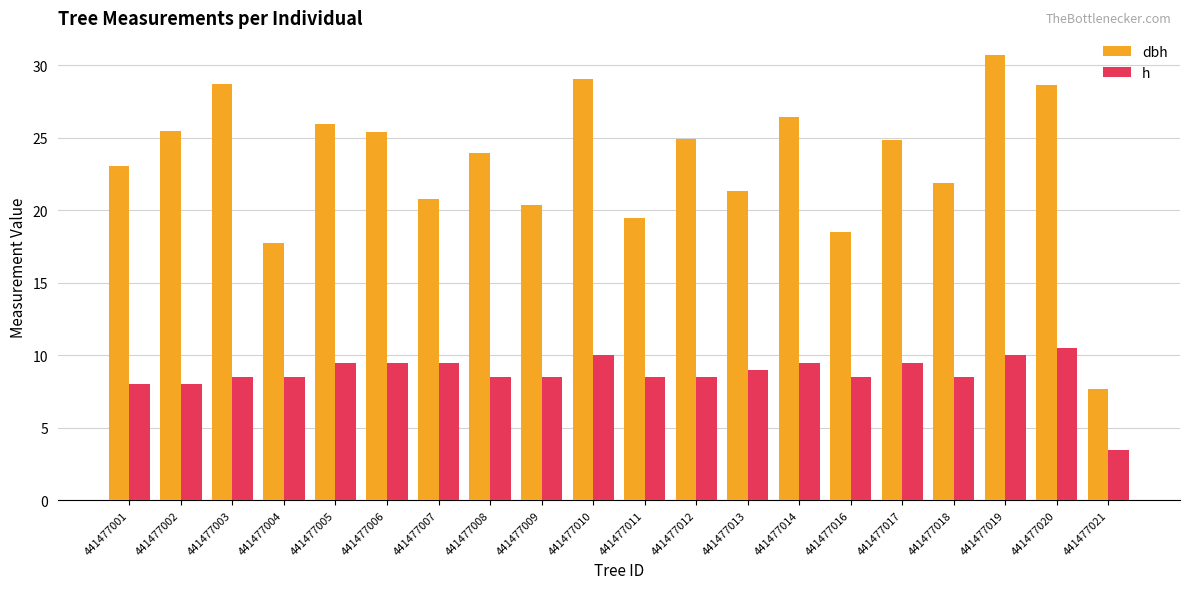

Which series has the largest range (max minus min)?

dbh